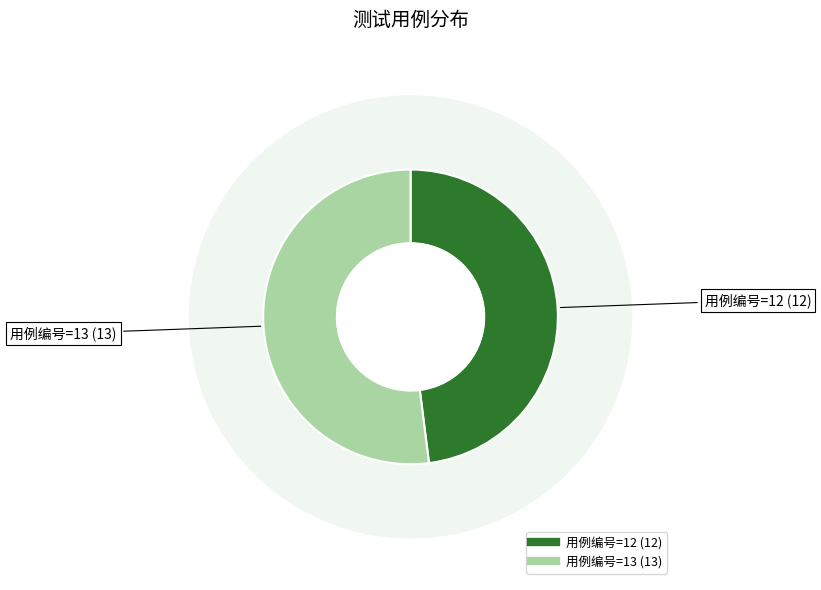

How many segments does this pie chart have?

2